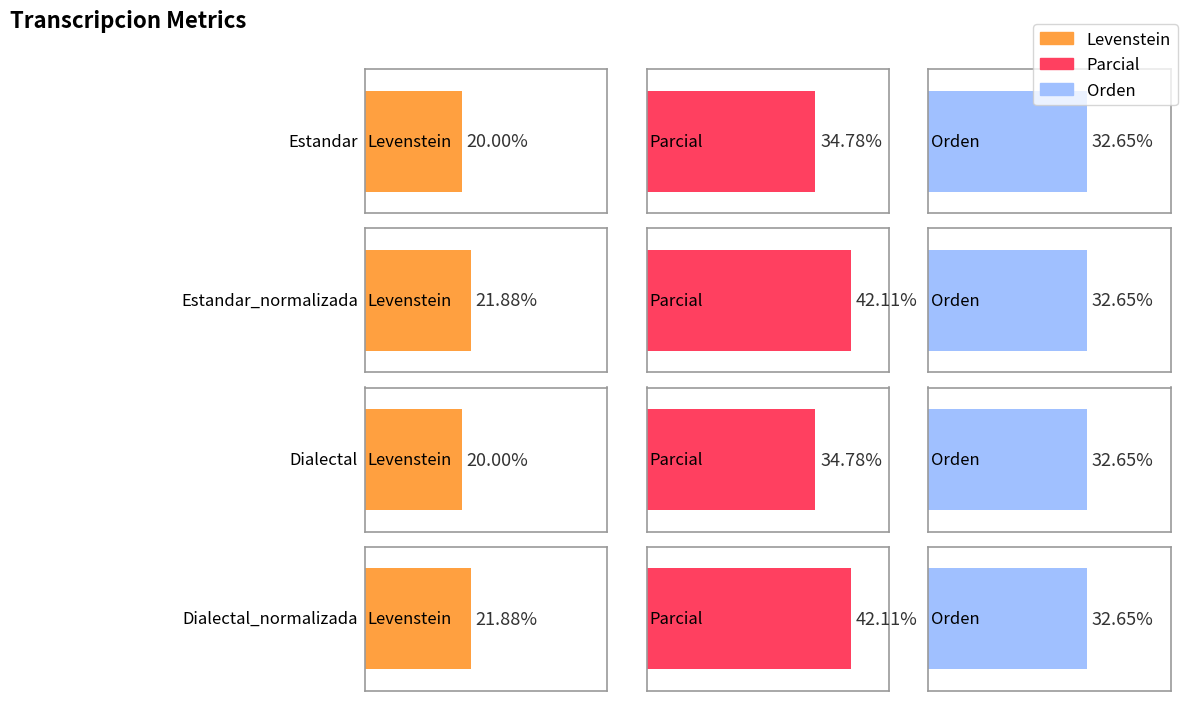

What is the sum of all Orden values?

130.6